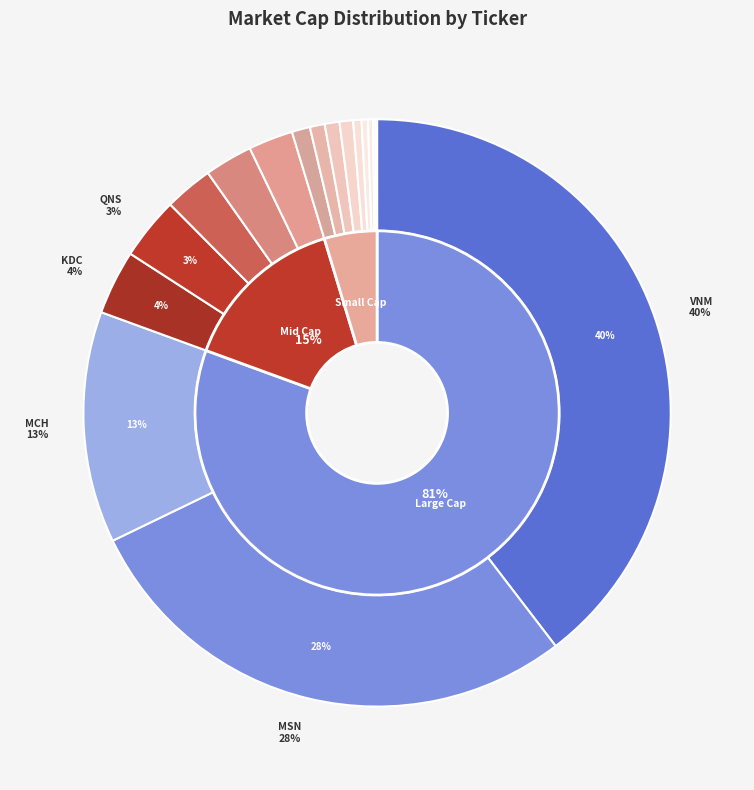

How many segments does this pie chart have?

18